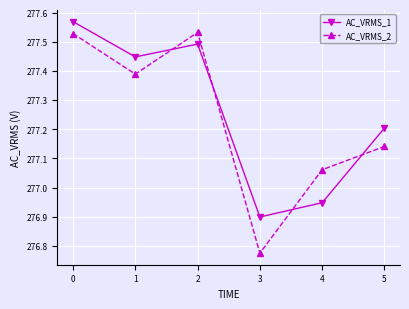

At how many categories does at least one series exceed 276?

6